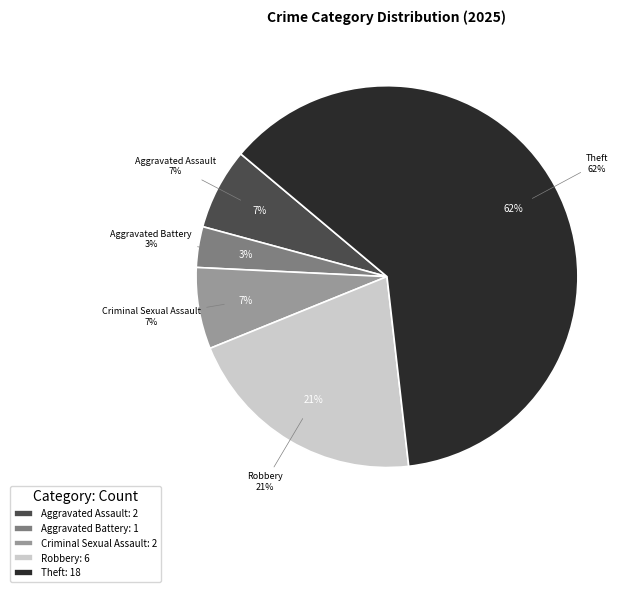

Which slice is the largest?

Theft